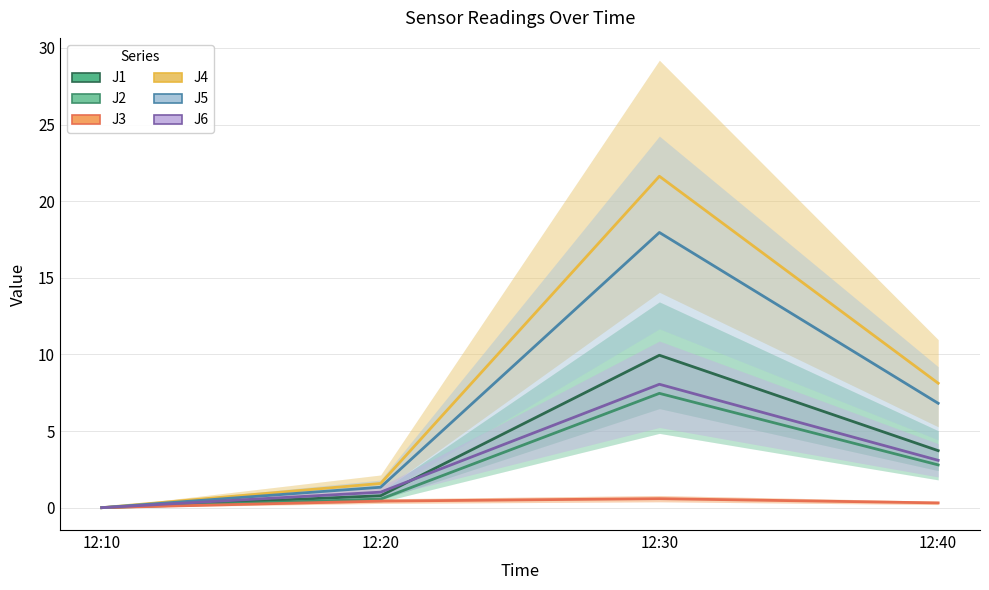

What is the difference between the J6 values at 12:10 and 12:20?

1.0